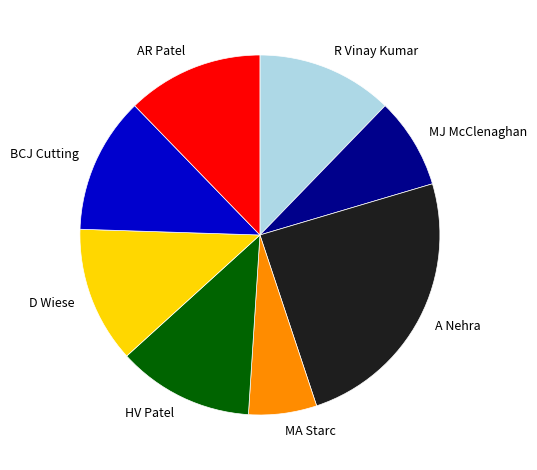

Does BCJ Cutting represent more than half of the total?

No